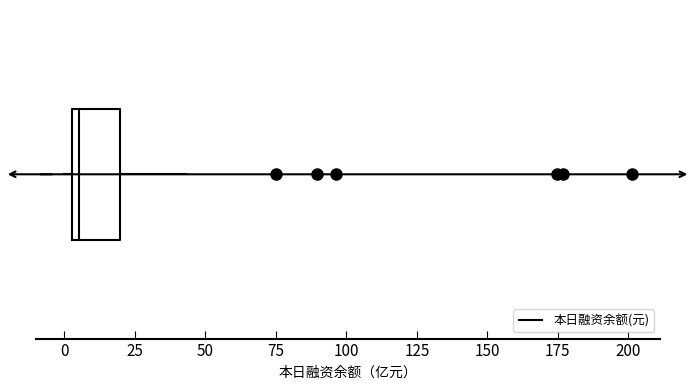

Where does the right whisker of the box end on the x-axis? The values are not printed on the chart, so give them approximately, as read against the axis.

45